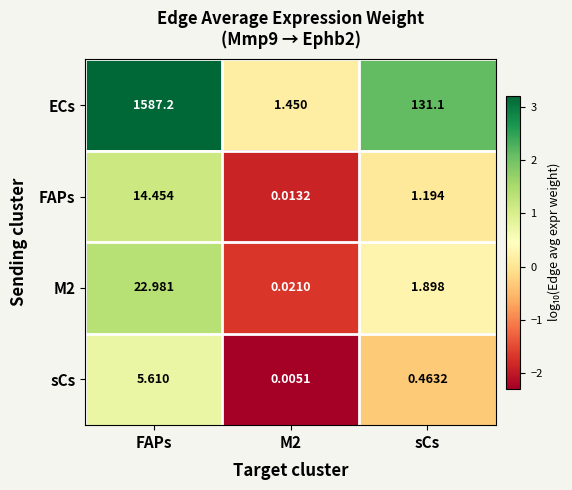

Where is M2 nearest to the value 11?

sCs